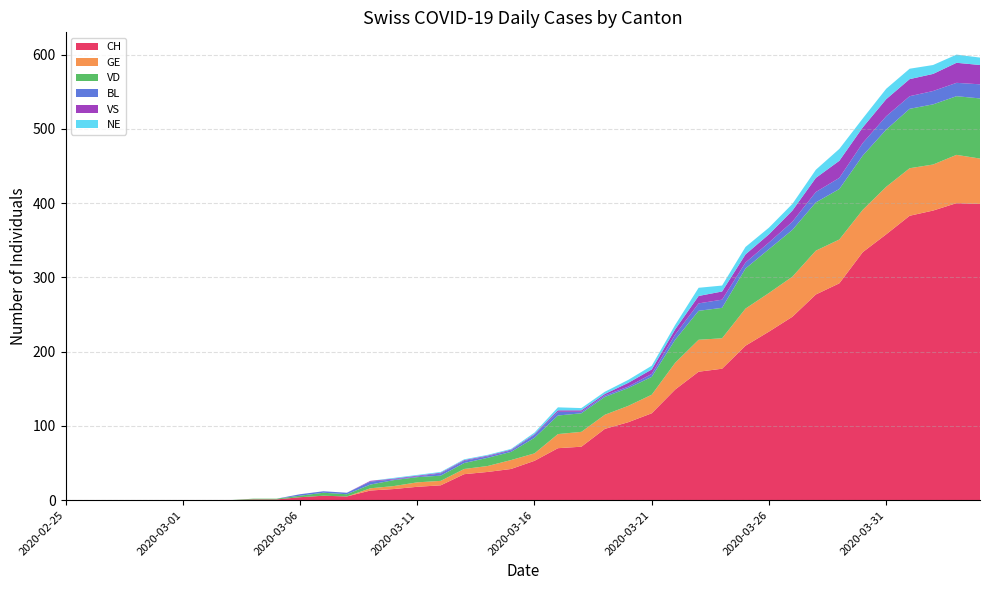

Reading left to right, what are all the values shown in this chart?

CH: 2020-02-25=0	2020-02-26=0	2020-02-27=0	2020-02-28=0	2020-02-29=0	2020-03-01=0	2020-03-02=0	2020-03-03=0	2020-03-04=1	2020-03-05=1	2020-03-06=4	2020-03-07=6	2020-03-08=5	2020-03-09=13	2020-03-10=15	2020-03-11=18	2020-03-12=20	2020-03-13=35	2020-03-14=38	2020-03-15=42	2020-03-16=53	2020-03-17=70	2020-03-18=72	2020-03-19=96	2020-03-20=105	2020-03-21=117	2020-03-22=149	2020-03-23=173	2020-03-24=177	2020-03-25=208	2020-03-26=227	2020-03-27=247	2020-03-28=277	2020-03-29=292	2020-03-30=334	2020-03-31=358	2020-04-01=383	2020-04-02=390	2020-04-03=400	2020-04-04=399
GE: 2020-02-25=0	2020-02-26=0	2020-02-27=0	2020-02-28=0	2020-02-29=0	2020-03-01=0	2020-03-02=0	2020-03-03=0	2020-03-04=0	2020-03-05=0	2020-03-06=0	2020-03-07=0	2020-03-08=0	2020-03-09=3	2020-03-10=4	2020-03-11=6	2020-03-12=6	2020-03-13=7	2020-03-14=8	2020-03-15=12	2020-03-16=10	2020-03-17=19	2020-03-18=20	2020-03-19=19	2020-03-20=22	2020-03-21=25	2020-03-22=36	2020-03-23=43	2020-03-24=41	2020-03-25=50	2020-03-26=52	2020-03-27=54	2020-03-28=59	2020-03-29=59	2020-03-30=57	2020-03-31=64	2020-04-01=64	2020-04-02=62	2020-04-03=65	2020-04-04=61
VD: 2020-02-25=0	2020-02-26=0	2020-02-27=0	2020-02-28=0	2020-02-29=0	2020-03-01=0	2020-03-02=0	2020-03-03=0	2020-03-04=1	2020-03-05=1	2020-03-06=2	2020-03-07=4	2020-03-08=3	2020-03-09=5	2020-03-10=8	2020-03-11=7	2020-03-12=7	2020-03-13=8	2020-03-14=11	2020-03-15=11	2020-03-16=21	2020-03-17=25	2020-03-18=25	2020-03-19=24	2020-03-20=24	2020-03-21=24	2020-03-22=31	2020-03-23=39	2020-03-24=41	2020-03-25=54	2020-03-26=59	2020-03-27=63	2020-03-28=65	2020-03-29=68	2020-03-30=73	2020-03-31=77	2020-04-01=80	2020-04-02=81	2020-04-03=79	2020-04-04=81
BL: 2020-02-25=0	2020-02-26=0	2020-02-27=0	2020-02-28=0	2020-02-29=0	2020-03-01=0	2020-03-02=0	2020-03-03=0	2020-03-04=0	2020-03-05=0	2020-03-06=2	2020-03-07=2	2020-03-08=2	2020-03-09=4	2020-03-10=1	2020-03-11=1	2020-03-12=3	2020-03-13=3	2020-03-14=2	2020-03-15=2	2020-03-16=4	2020-03-17=5	2020-03-18=2	2020-03-19=2	2020-03-20=2	2020-03-21=4	2020-03-22=7	2020-03-23=10	2020-03-24=11	2020-03-25=8	2020-03-26=9	2020-03-27=11	2020-03-28=14	2020-03-29=15	2020-03-30=17	2020-03-31=18	2020-04-01=17	2020-04-02=18	2020-04-03=18	2020-04-04=19
VS: 2020-02-25=0	2020-02-26=0	2020-02-27=0	2020-02-28=0	2020-02-29=0	2020-03-01=0	2020-03-02=0	2020-03-03=0	2020-03-04=0	2020-03-05=0	2020-03-06=0	2020-03-07=0	2020-03-08=0	2020-03-09=1	2020-03-10=1	2020-03-11=1	2020-03-12=1	2020-03-13=1	2020-03-14=1	2020-03-15=1	2020-03-16=1	2020-03-17=2	2020-03-18=2	2020-03-19=2	2020-03-20=5	2020-03-21=6	2020-03-22=7	2020-03-23=10	2020-03-24=11	2020-03-25=11	2020-03-26=11	2020-03-27=15	2020-03-28=19	2020-03-29=23	2020-03-30=21	2020-03-31=23	2020-04-01=23	2020-04-02=23	2020-04-03=27	2020-04-04=26
NE: 2020-02-25=0	2020-02-26=0	2020-02-27=0	2020-02-28=0	2020-02-29=0	2020-03-01=0	2020-03-02=0	2020-03-03=0	2020-03-04=0	2020-03-05=0	2020-03-06=0	2020-03-07=0	2020-03-08=0	2020-03-09=0	2020-03-10=1	2020-03-11=1	2020-03-12=1	2020-03-13=1	2020-03-14=1	2020-03-15=1	2020-03-16=2	2020-03-17=4	2020-03-18=3	2020-03-19=3	2020-03-20=4	2020-03-21=5	2020-03-22=6	2020-03-23=11	2020-03-24=8	2020-03-25=10	2020-03-26=9	2020-03-27=9	2020-03-28=11	2020-03-29=16	2020-03-30=12	2020-03-31=14	2020-04-01=14	2020-04-02=12	2020-04-03=11	2020-04-04=10